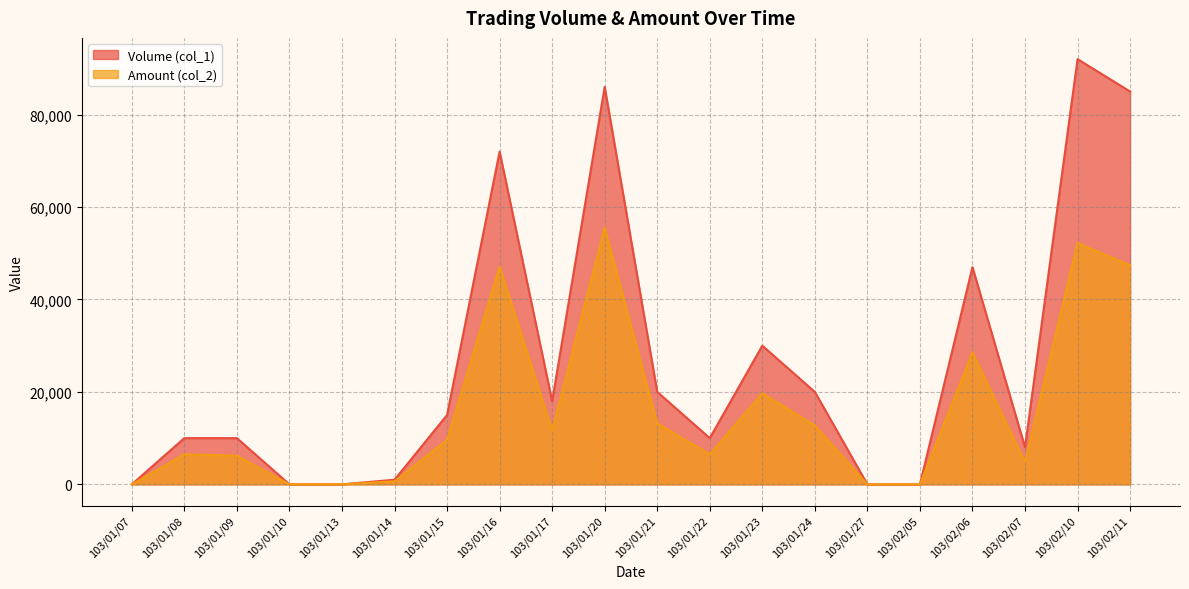

True or false: Amount (col_2) and Volume (col_1) intersect in this chart.

False